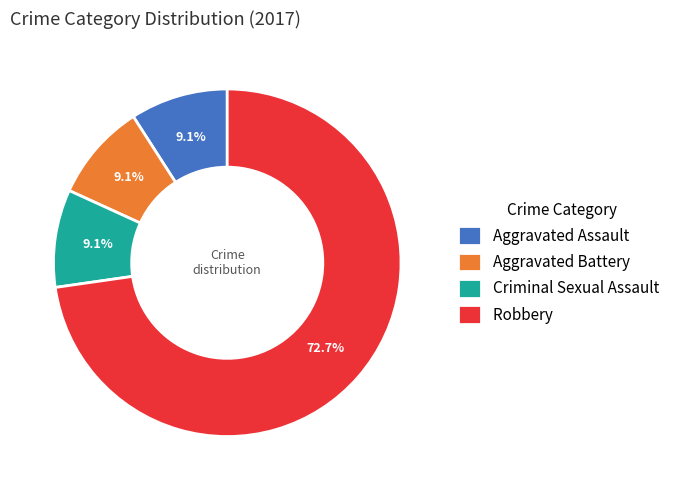

Combined, do Aggravated Battery and Robbery account for over 50%?

Yes